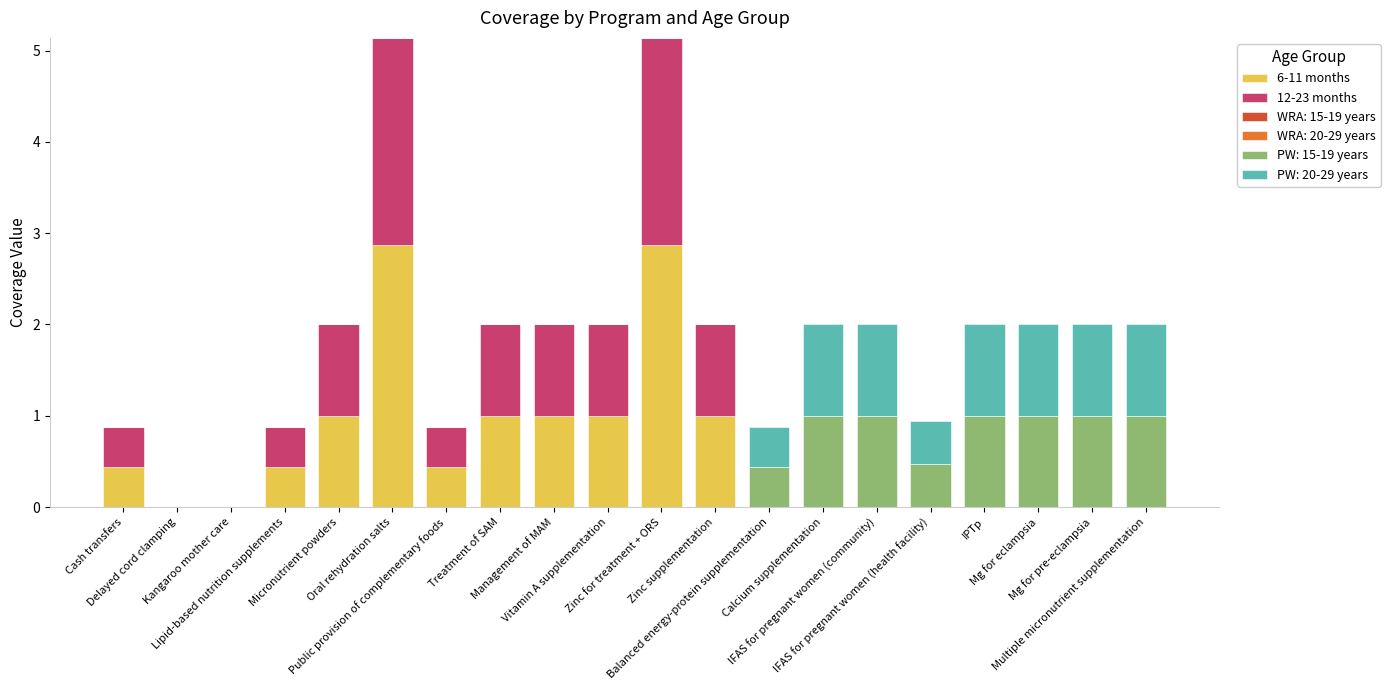

Are the bars horizontal?

No